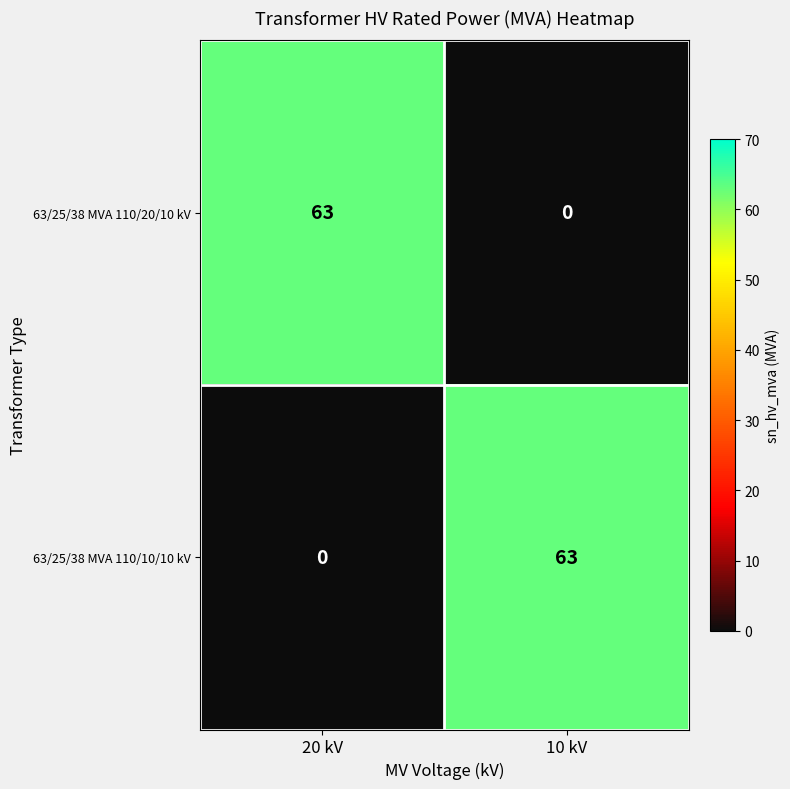

What value does the 63/25/38 MVA 110/20/10 kV series have at 20 kV, to the nearest 5?

65